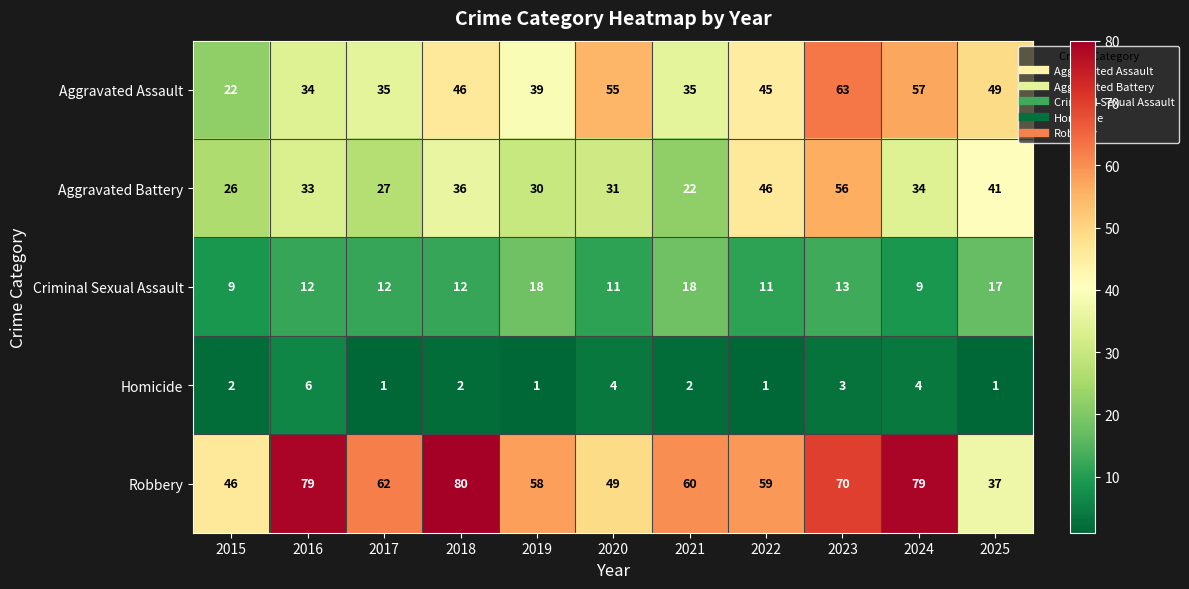

Which series changed the most between 2017 and 2022?

Aggravated Battery